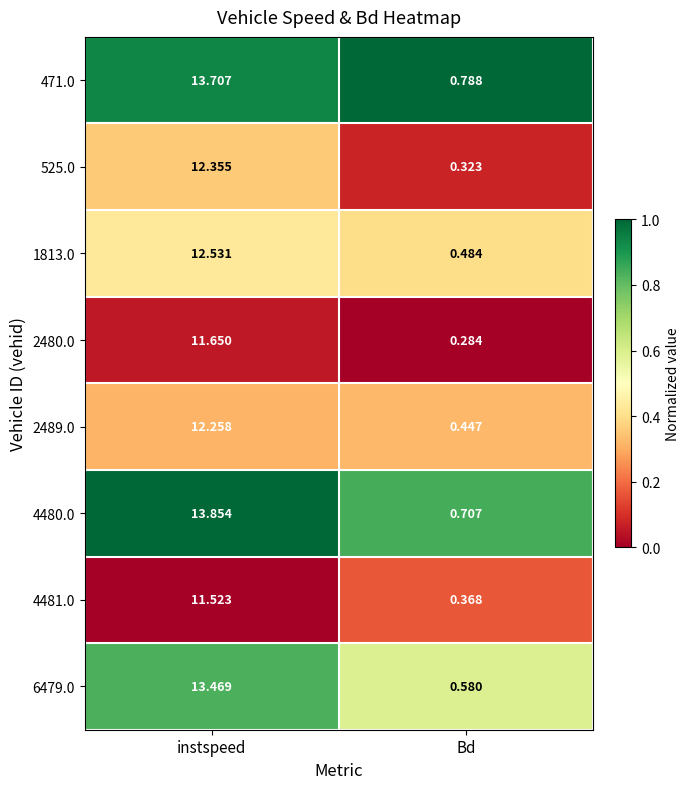

What is the spread (max minus min) of values at instspeed?

2.3